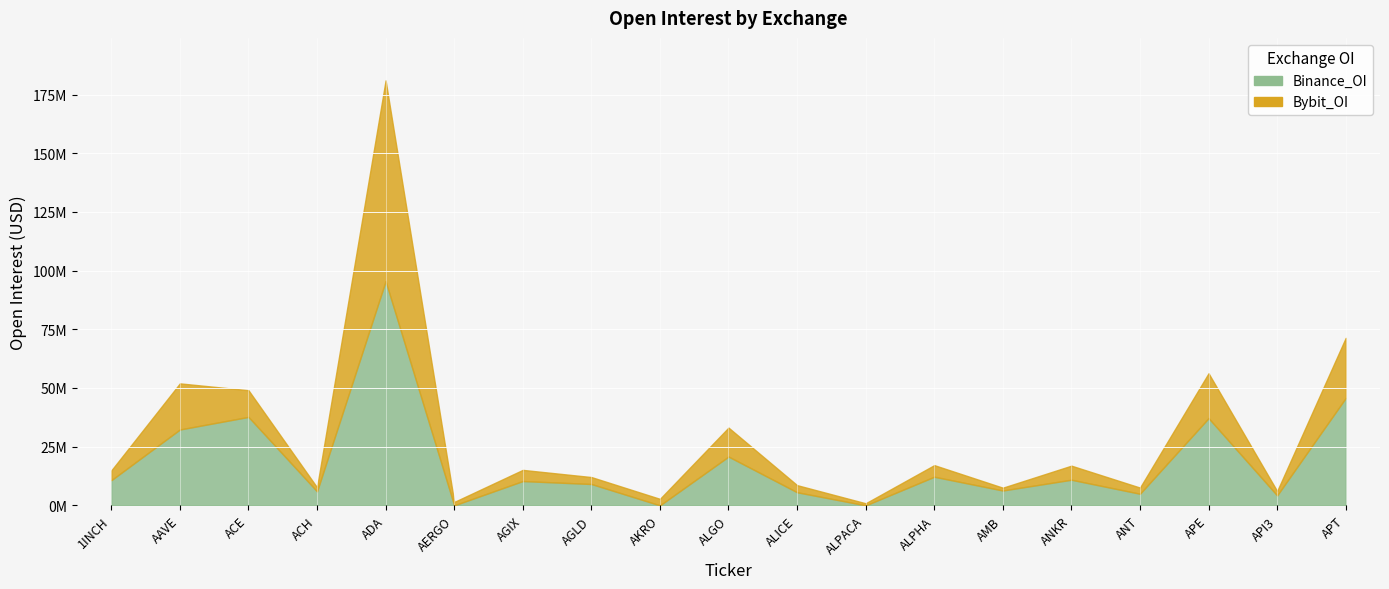

Reading left to right, what are all the values shown in this chart?

Binance_OI: 10705481	32308000	37676903	5954840	95502558	0	10347657	9094324	0	20781005	5581423	0	12189559	6326141	10912177	4939501	37144285	4237636	45728932
Bybit_OI: 4176689	19656670	11369588	1732736	85528481	1440692	4763830	2964319	2774358	12345797	3028883	889382	4945227	1200381	5996371	2635553	19135012	1849704	25623569